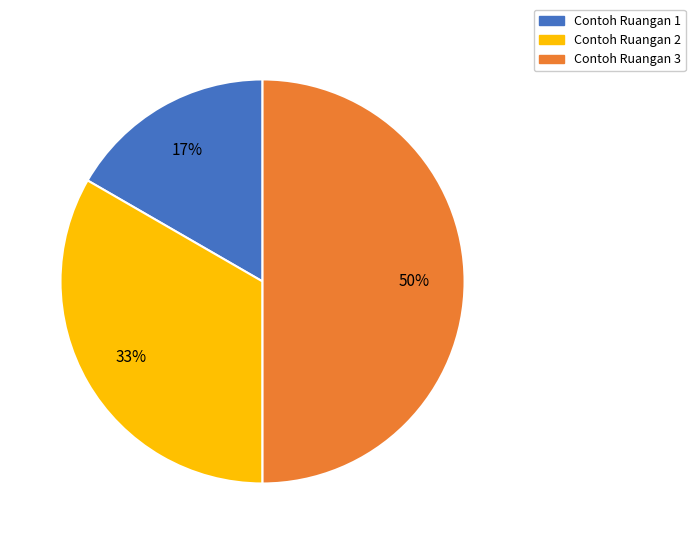

To the nearest percent, what portion does Contoh Ruangan 2 represent?

33%